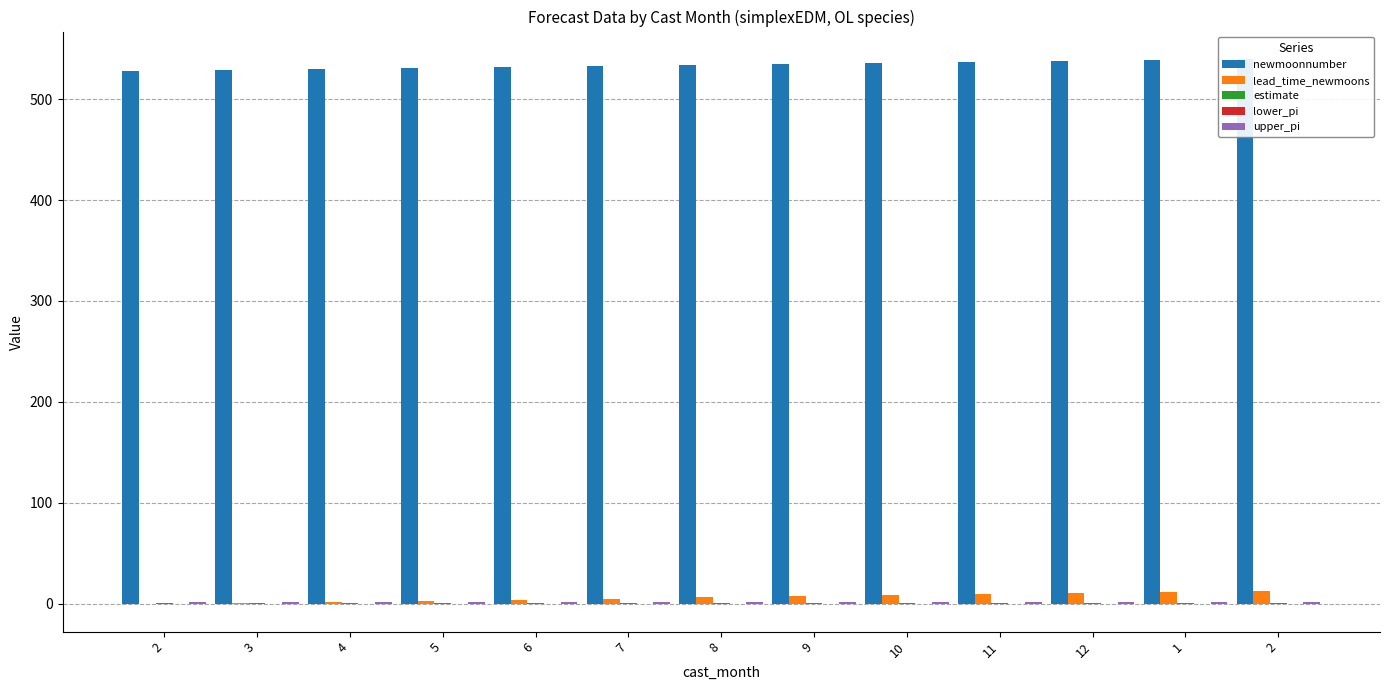

At which label is newmoonnumber closest to 534?

8